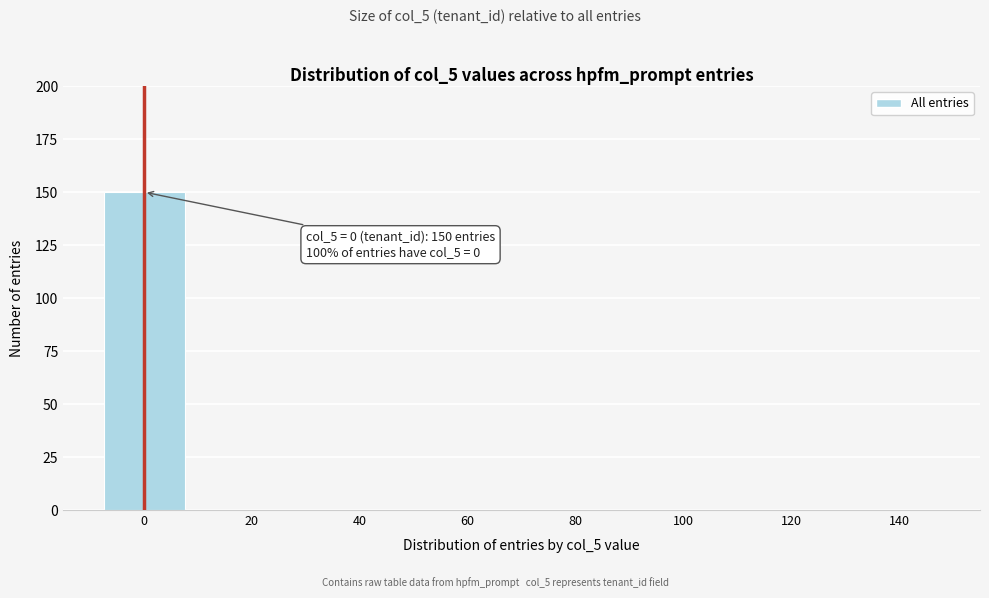

Reading left to right, transcribe all the data shown in this chart.

0=150	20=0	40=0	60=0	80=0	100=0	120=0	140=0